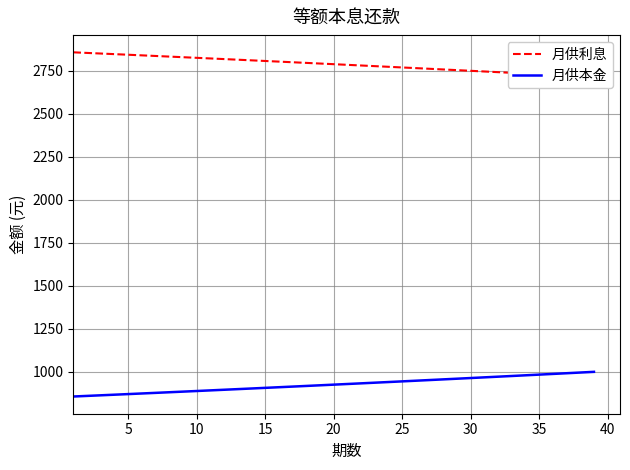

The 月供本金 series shows 1189.9 at 45. True or false?

False